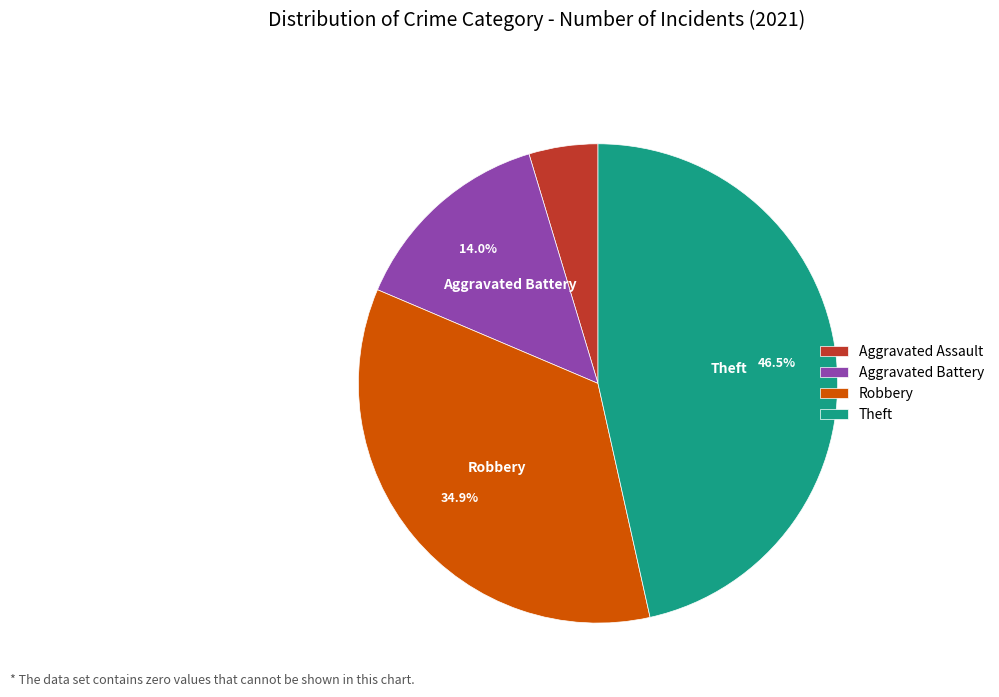

What is the smallest slice in the pie chart?

Aggravated Assault